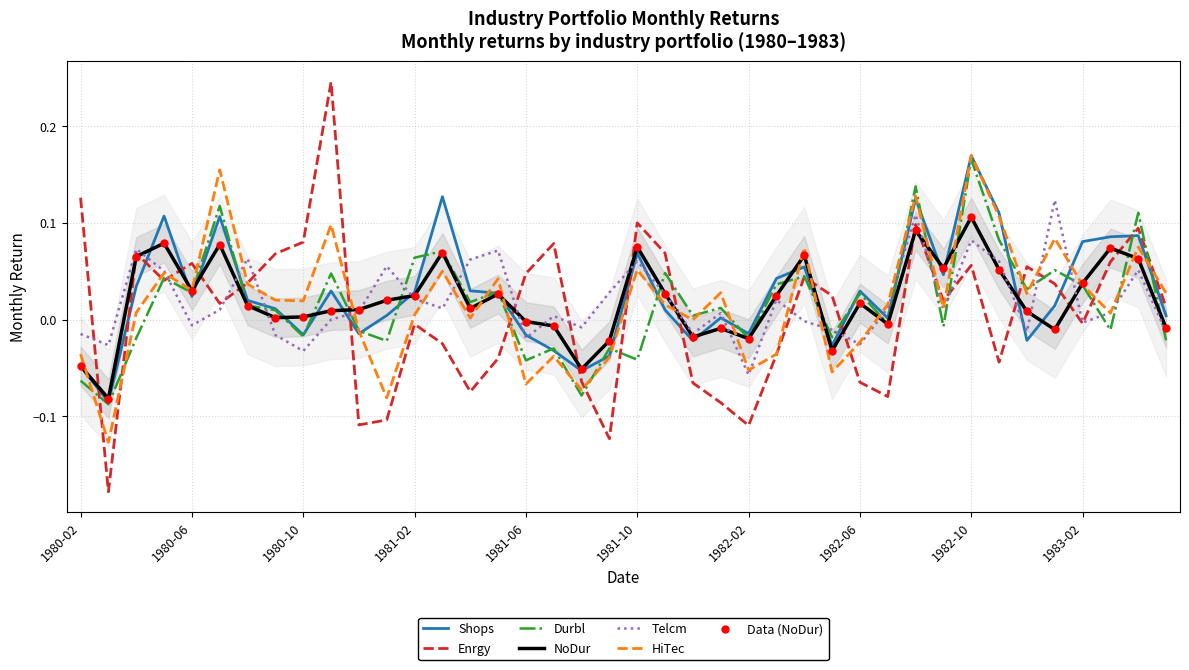

Which series has the largest total across all categories?

Shops